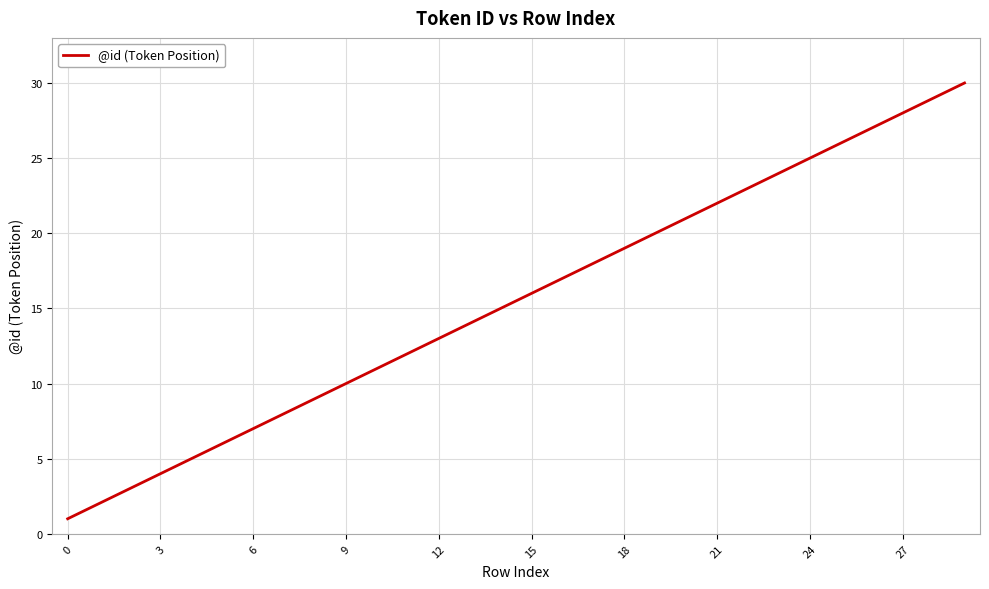

Does the chart have visible grid lines?

Yes